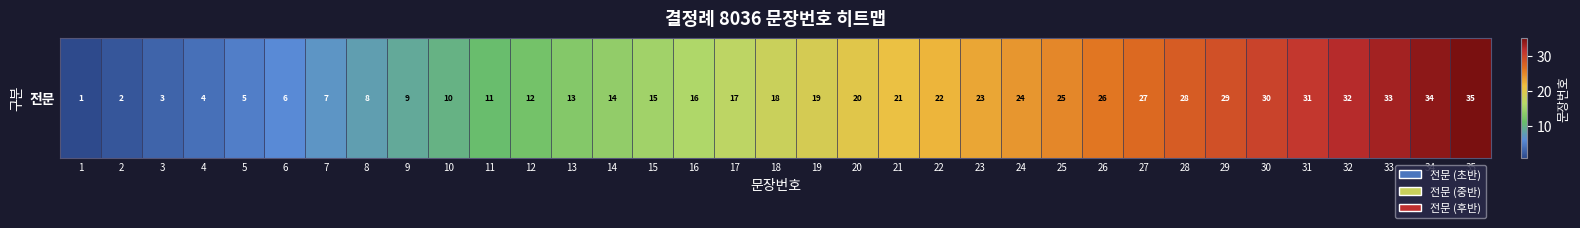

Reading left to right, transcribe all the data shown in this chart.

1=1	2=2	3=3	4=4	5=5	6=6	7=7	8=8	9=9	10=10	11=11	12=12	13=13	14=14	15=15	16=16	17=17	18=18	19=19	20=20	21=21	22=22	23=23	24=24	25=25	26=26	27=27	28=28	29=29	30=30	31=31	32=32	33=33	34=34	35=35